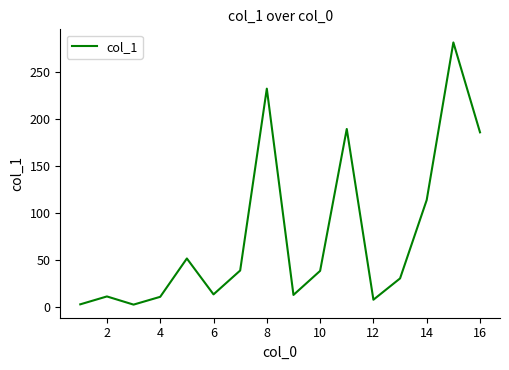

What is the difference between the maximum and minimum values?

279.1